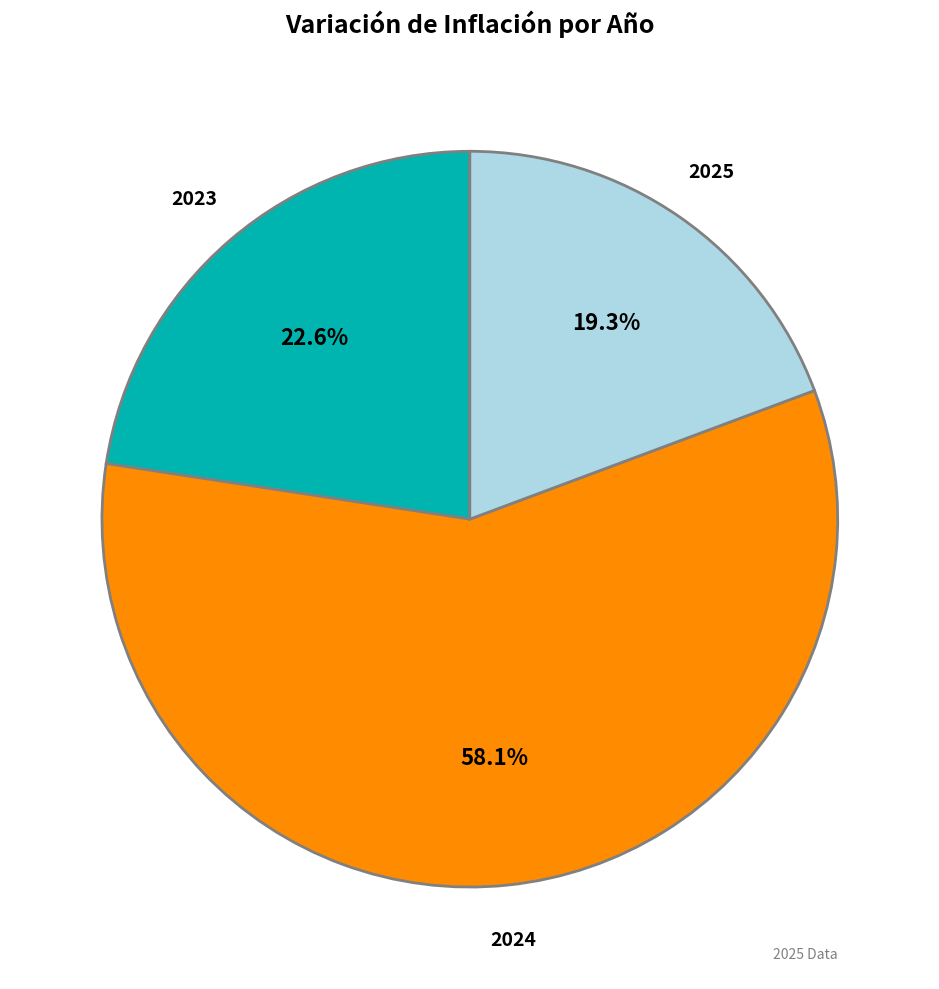

Is there any slice that represents more than half of the pie?

Yes